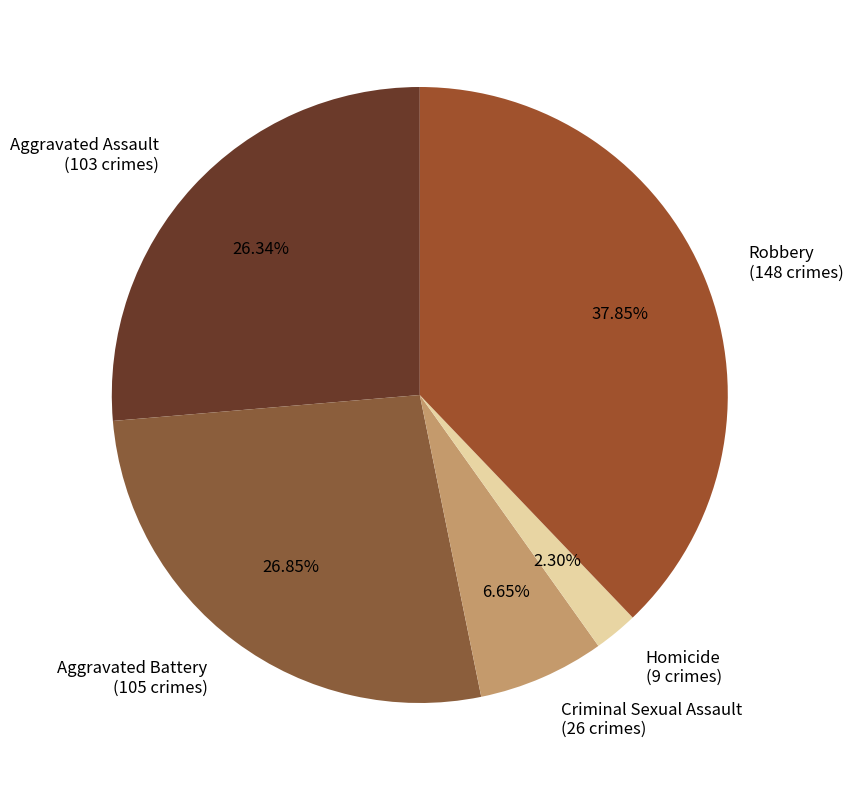

To the nearest percent, what percentage of the pie is Criminal Sexual Assault?

7%